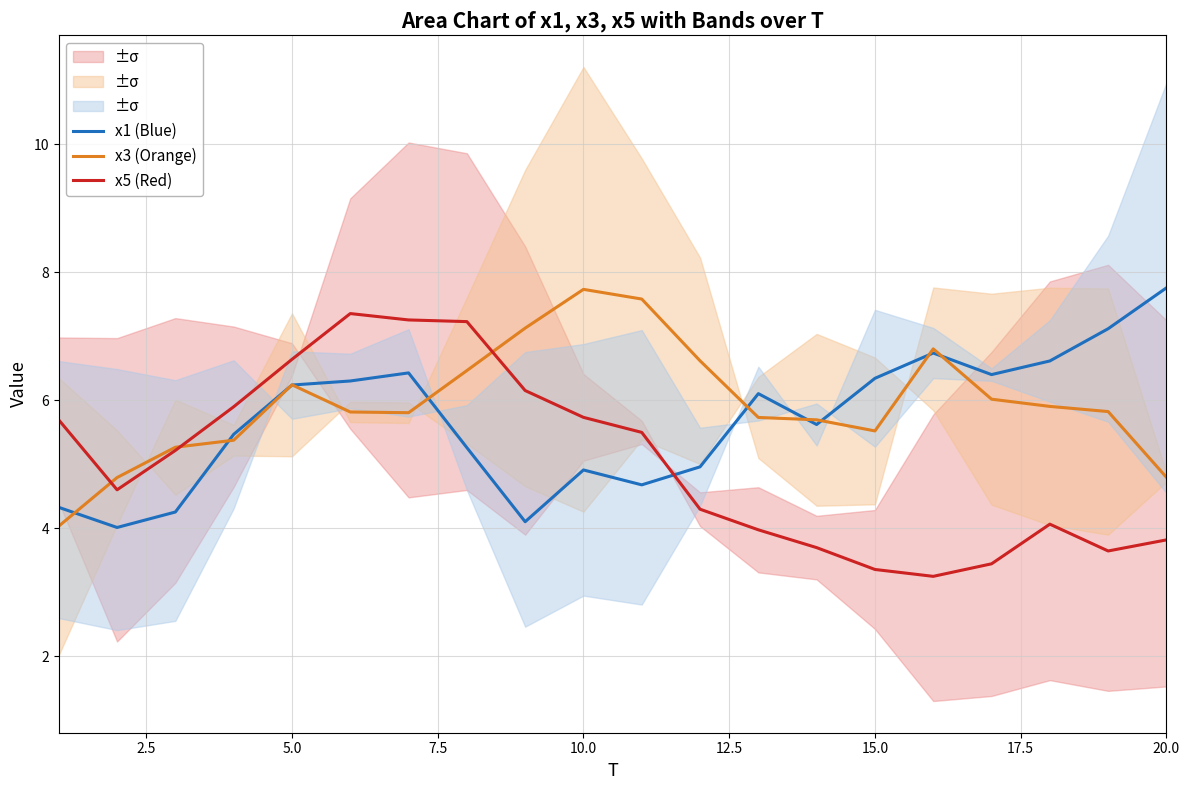

The x1 (Blue) series shows 11.0 at 5.0. True or false?

False